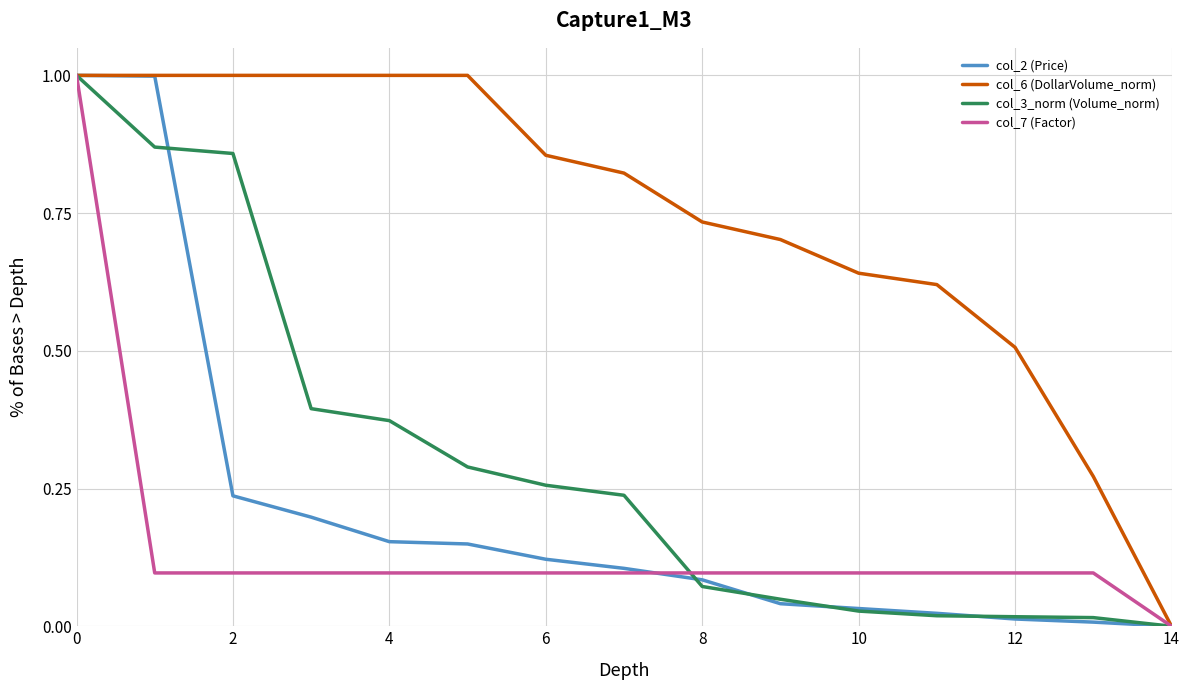

Which series has the largest total across all categories?

col_6 (DollarVolume_norm)